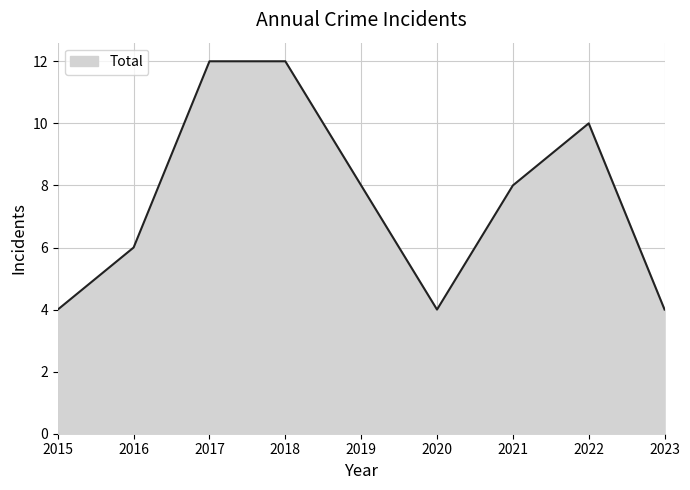

How many lines are shown in the chart?

1